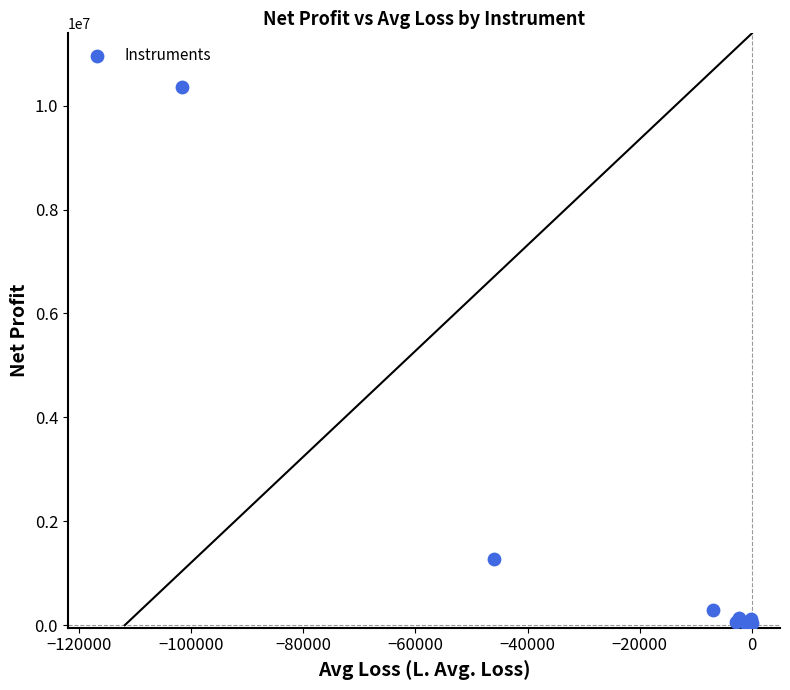

What Y value in the scatter plot is closest to 5182049?

1280151.5